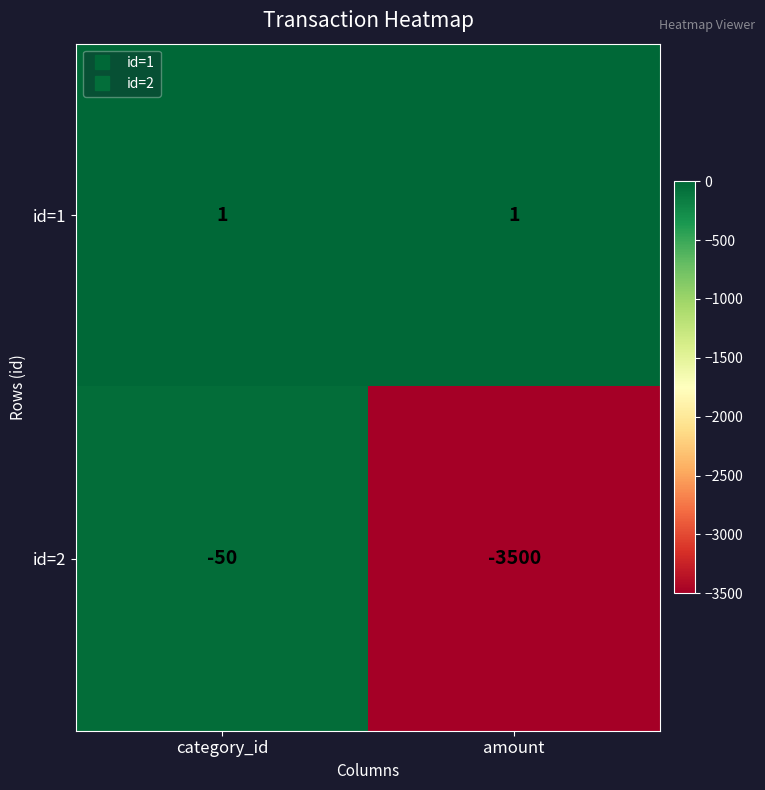

Reading left to right, extract all data points from this chart.

id=1: 1	1
id=2: -50	-3500